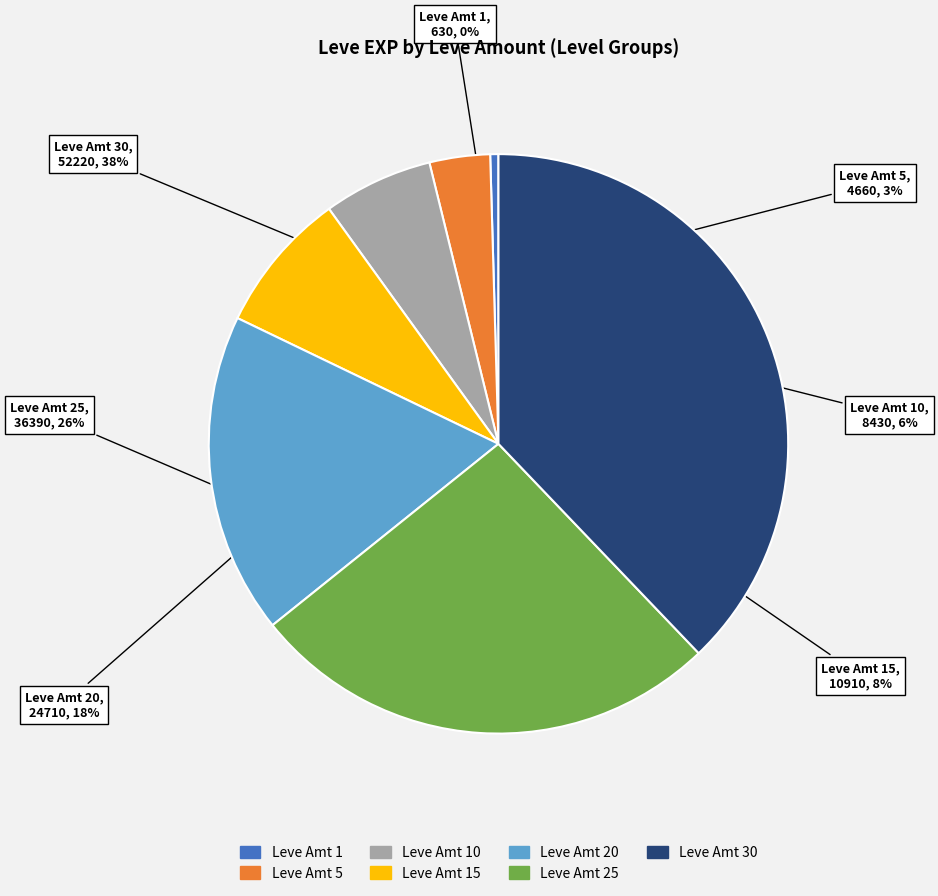

Is there any slice that represents more than half of the pie?

No